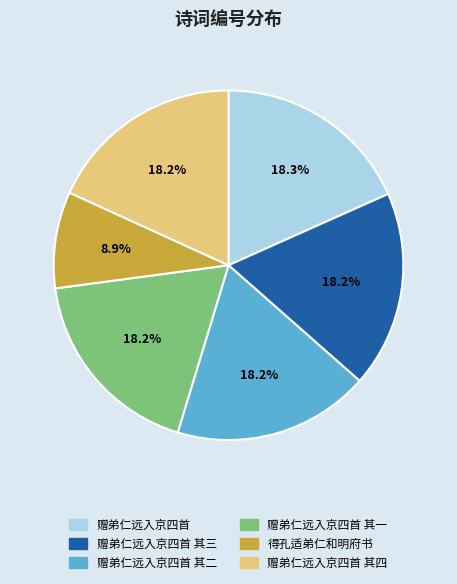

To the nearest percent, what is the difference between the largest and smallest slice percentages?

9%